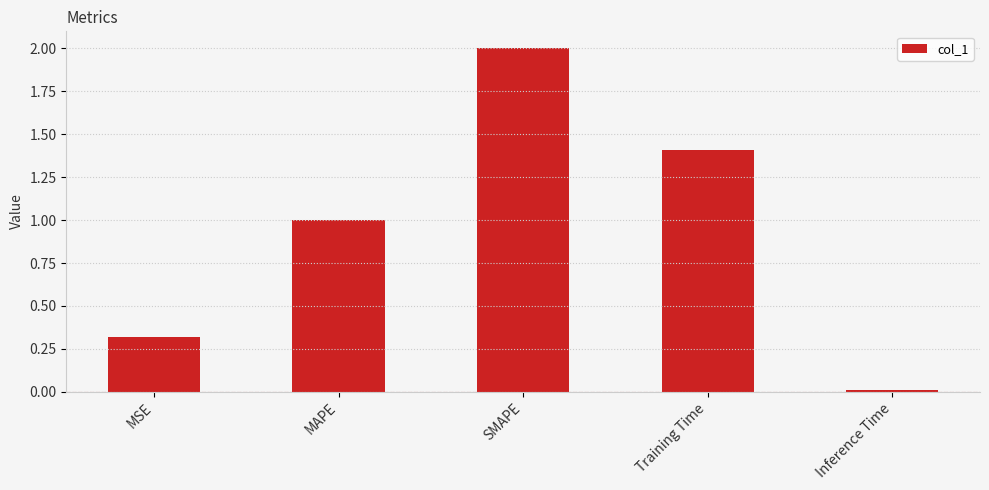

Rank the categories by value from highest to lowest.

SMAPE, Training Time, MAPE, MSE, Inference Time